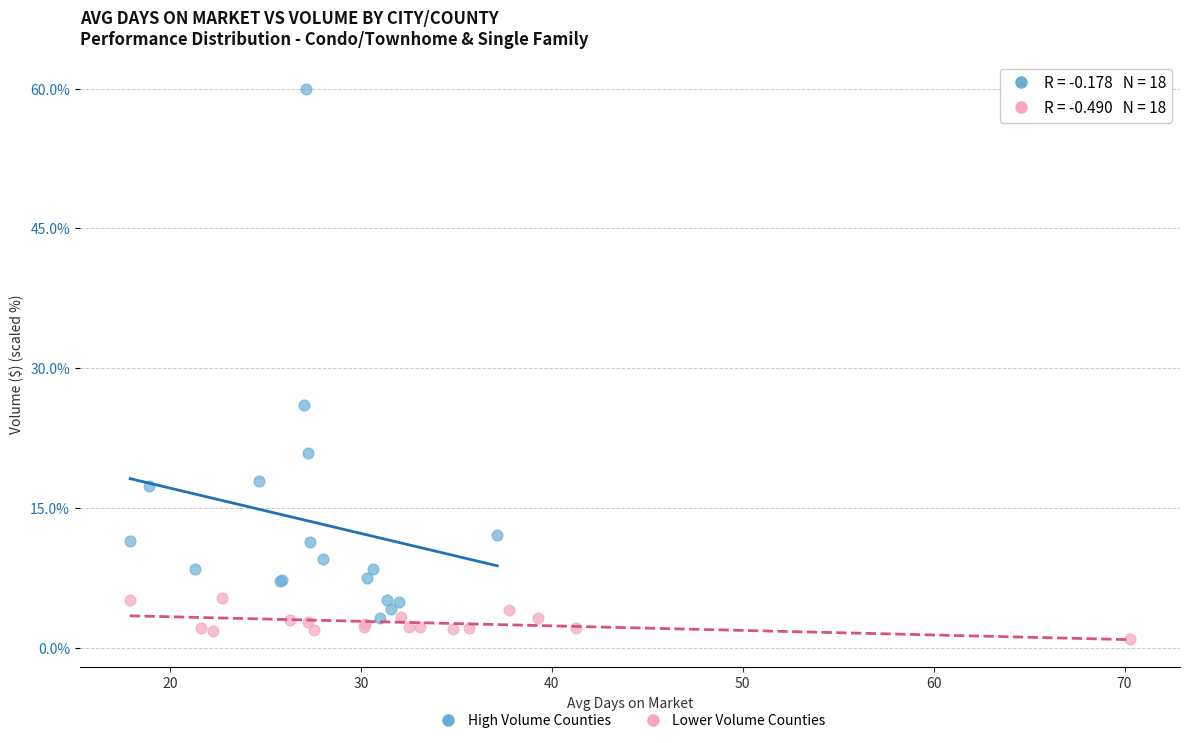

Which series has the largest Y range (max minus min)?

High Volume Counties